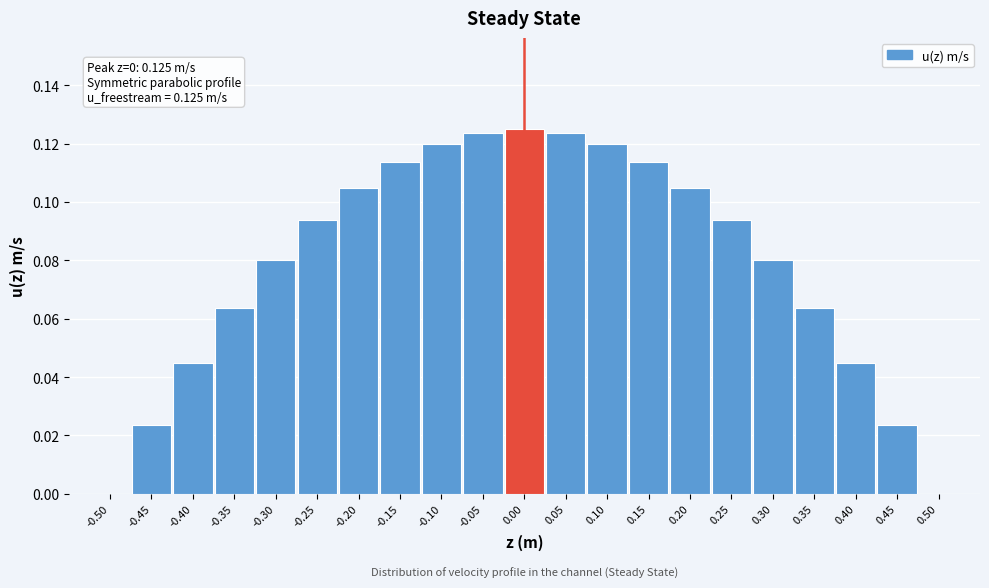

The chart shows a value of 0.2 at 0.15. True or false?

False